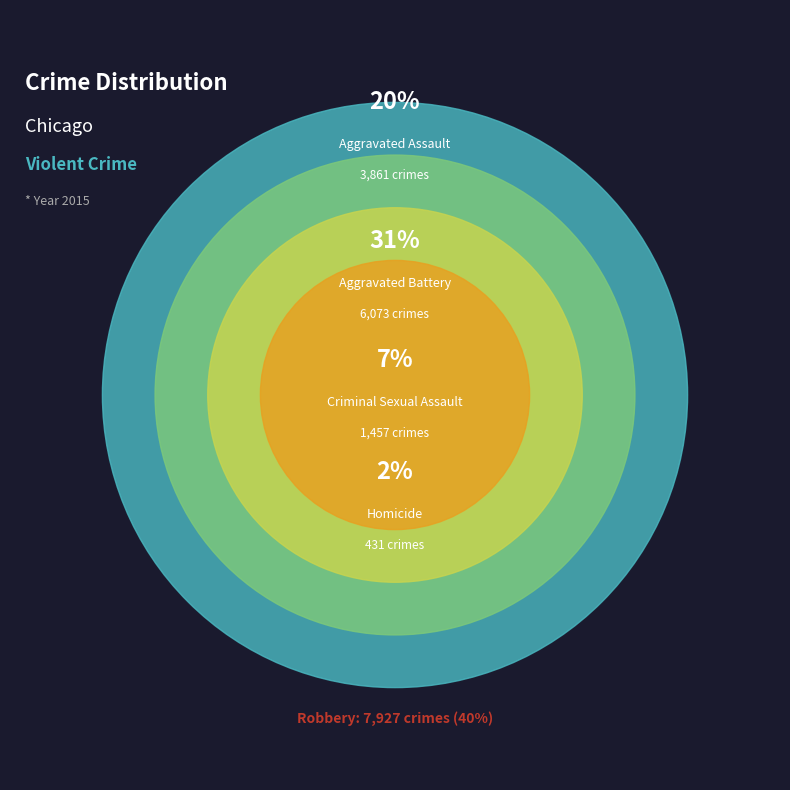

To the nearest percent, what portion does Robbery represent?

40%